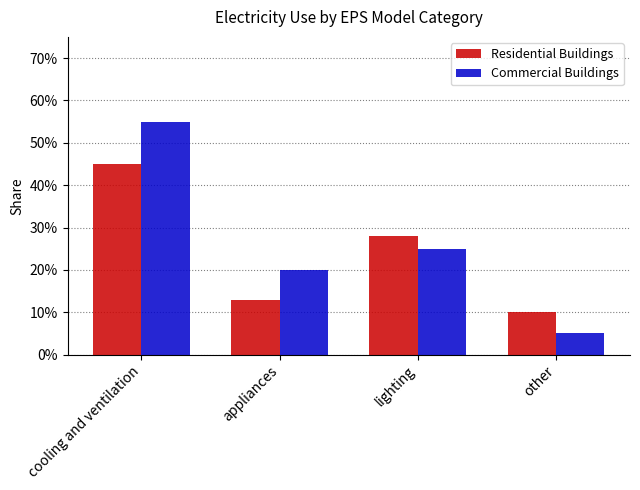

At which category is the sum across all series the highest?

cooling and ventilation